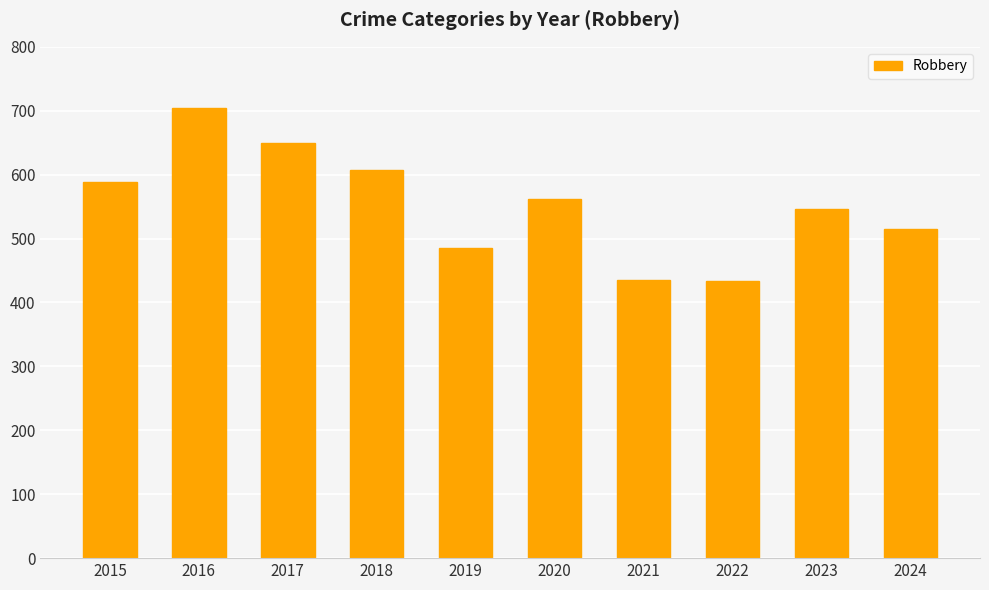

The chart shows a value of 704 at 2016. True or false?

True